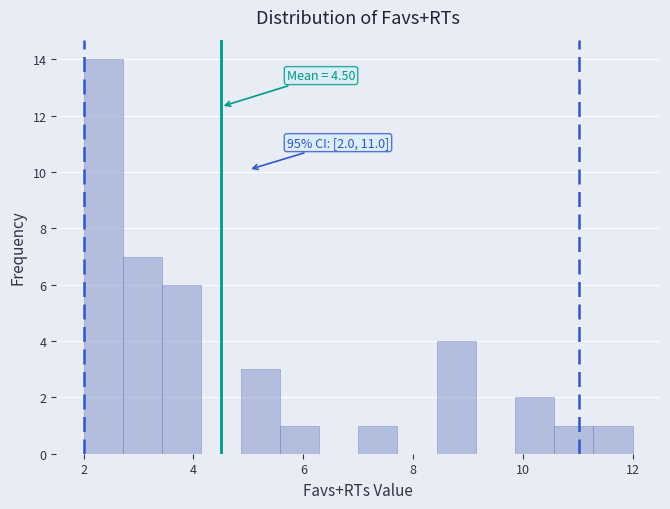

Read against the x-axis, roughly where is the centre of the tallest bar?

2.4